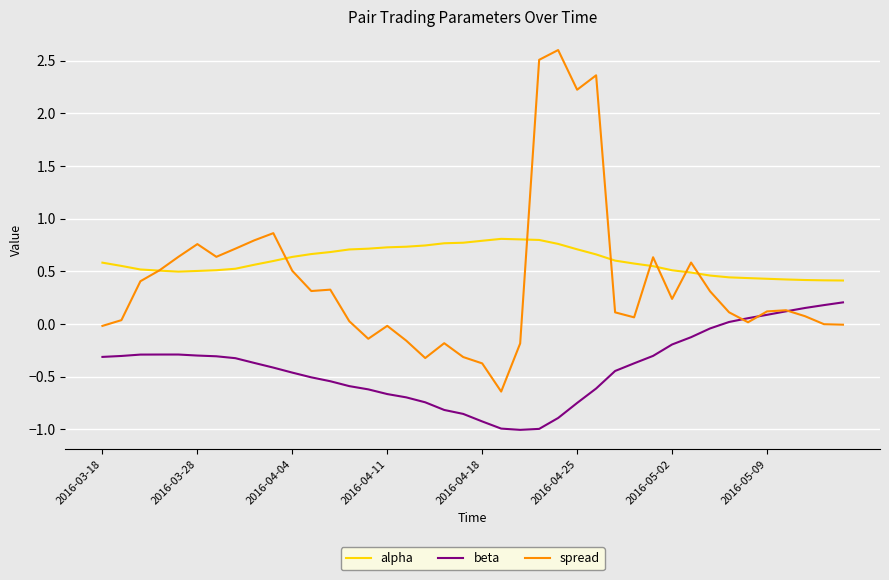

What are all the series names shown in the legend?

alpha, beta, spread